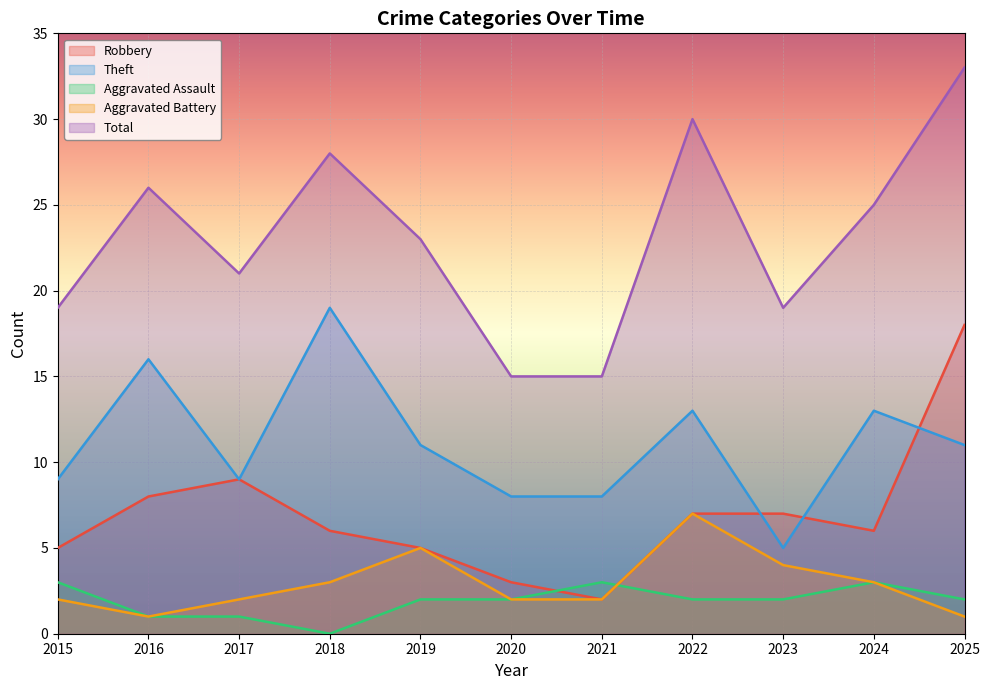

Which series changed the most between 2015 and 2016?

Theft